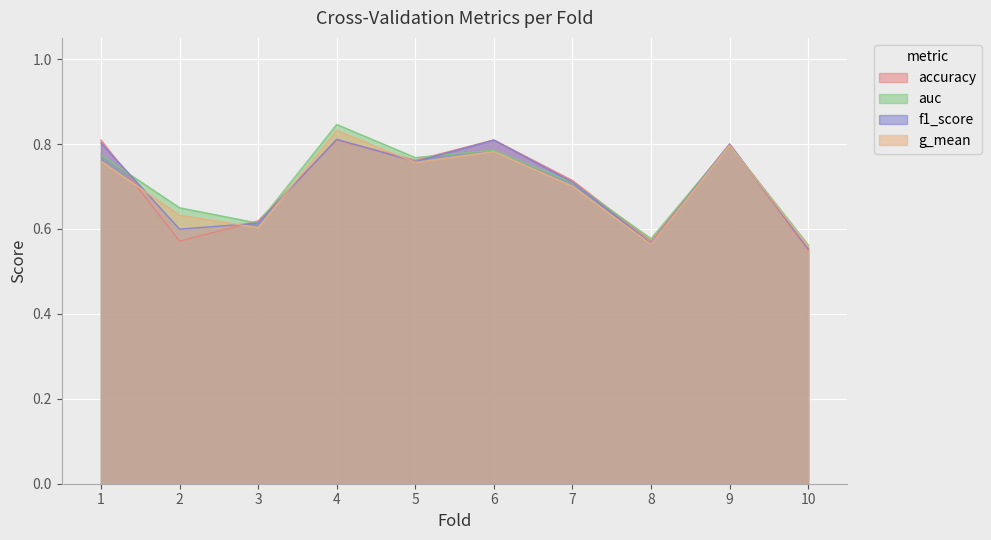

True or false: auc has a value of 0.7 at 7.

True